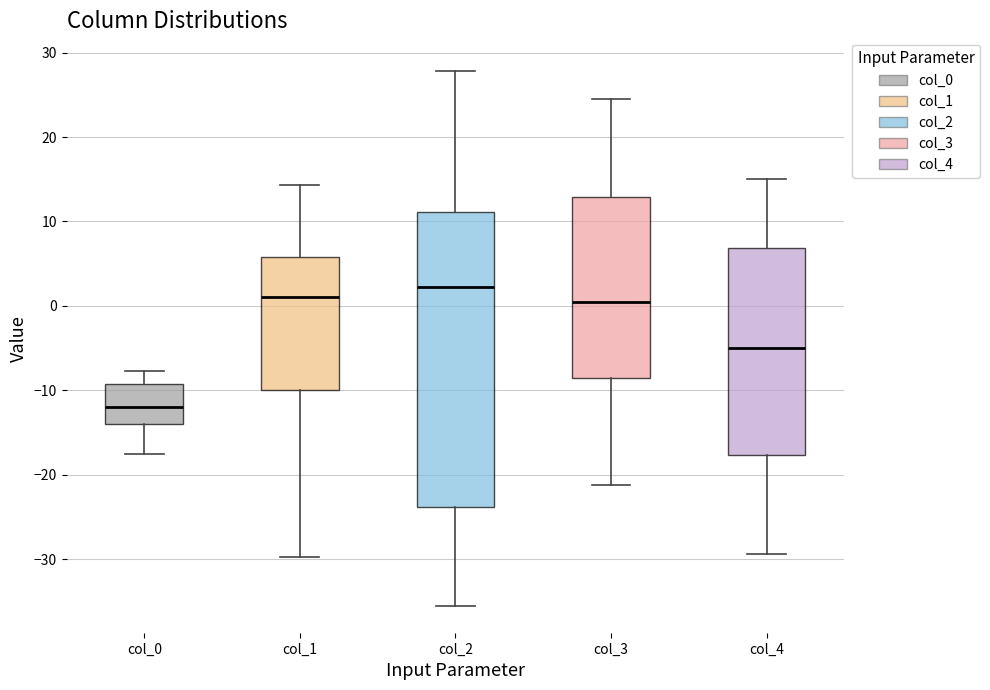

Which box's median line is the lowest?

col_0